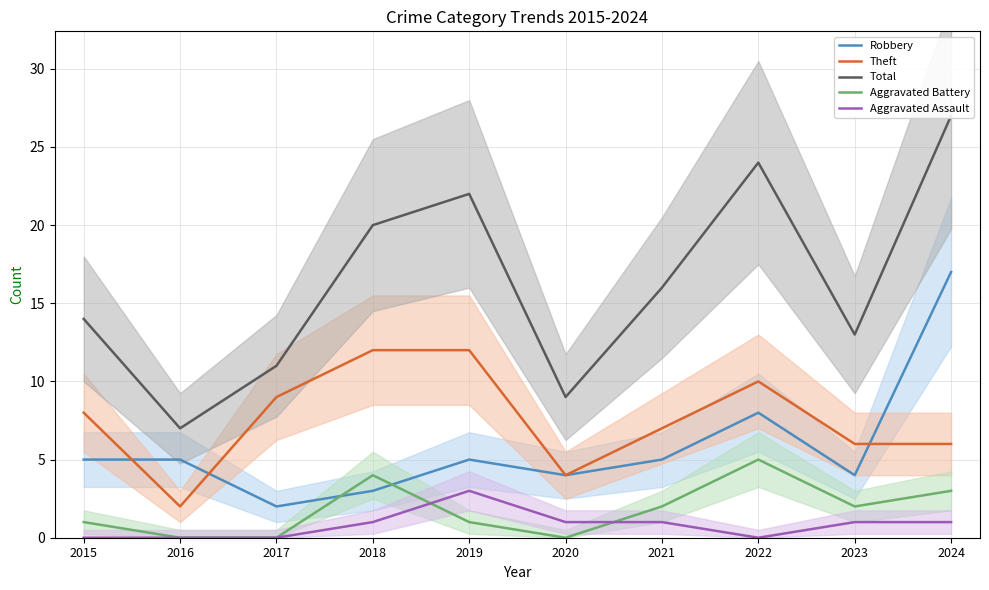

Where is the first local maximum for Robbery?

2019